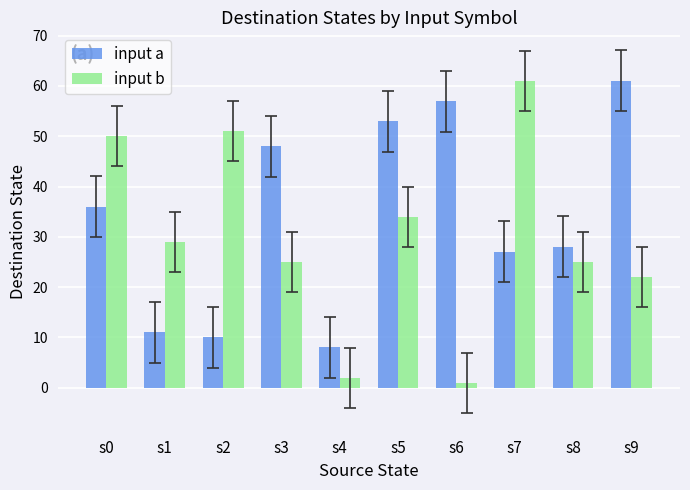

What is the total value across all series at s7?

88